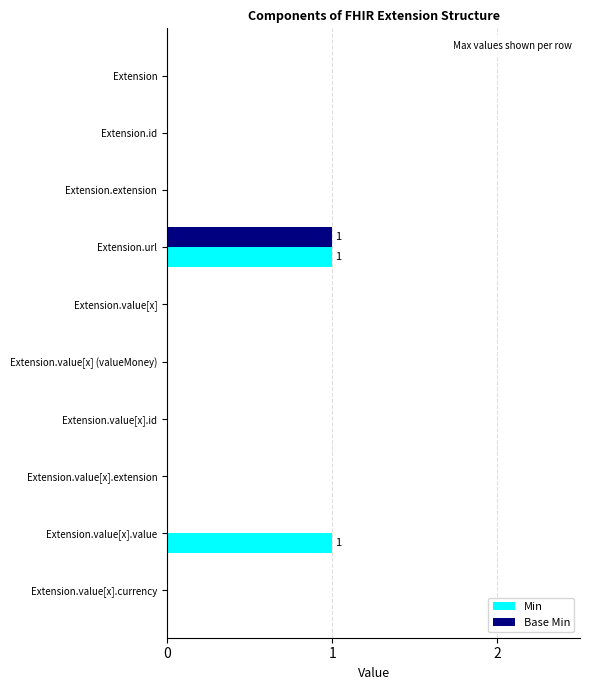

Which series has the largest total across all categories?

Min